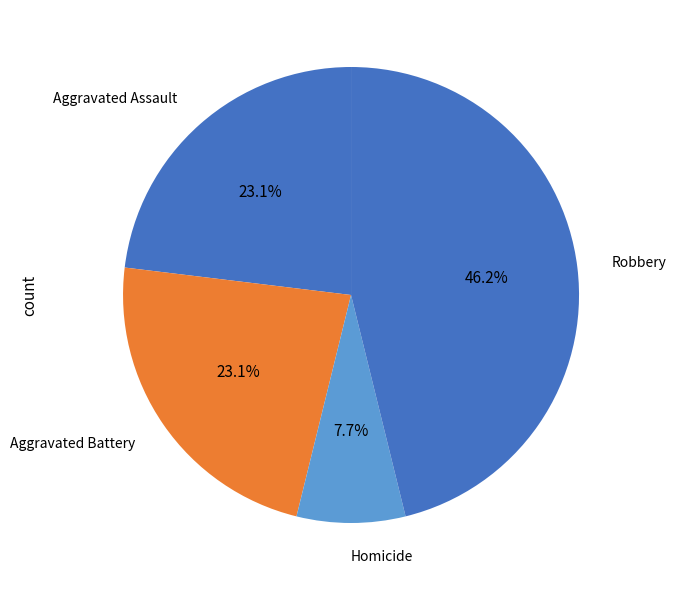

What is the smallest slice in the pie chart?

Homicide